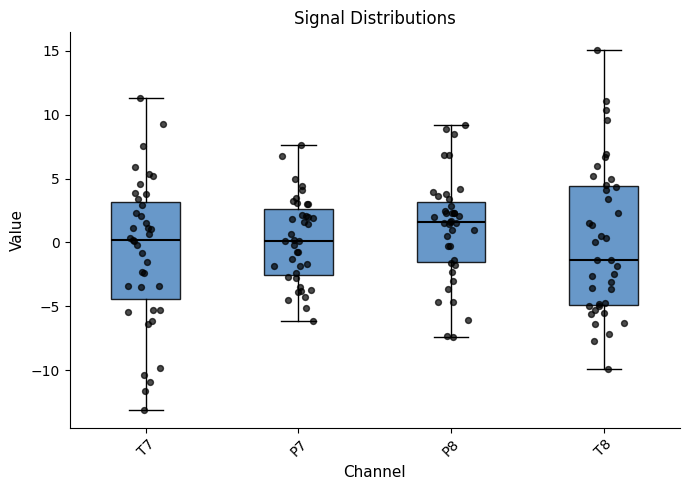

Where does the upper whisker of the box for T7 end on the y-axis? The values are not printed on the chart, so give them approximately, as read against the axis.

11.5